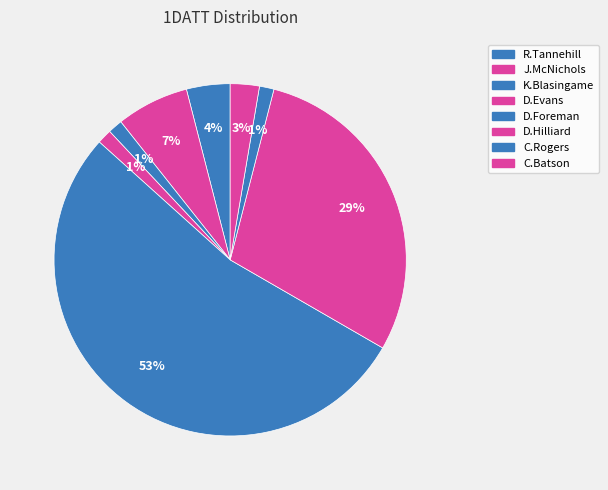

How many segments does this pie chart have?

8